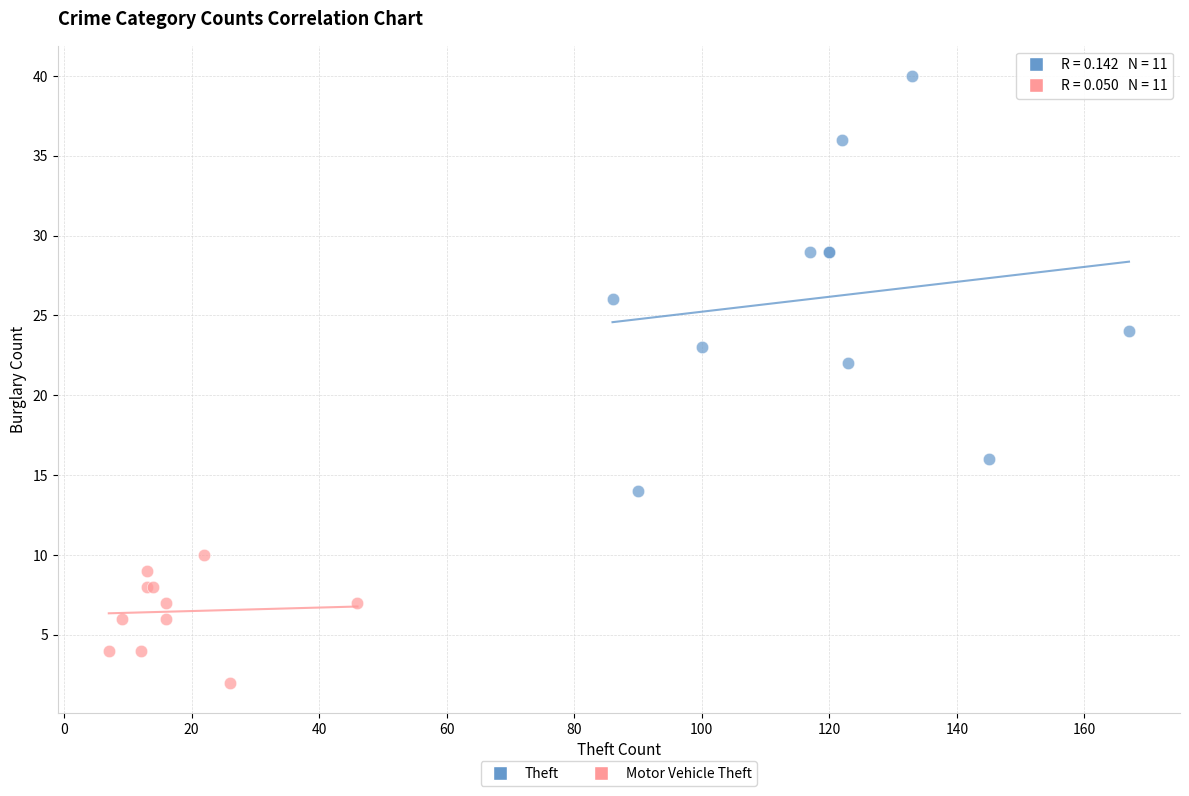

Which series has the widest spread of Y values?

Theft